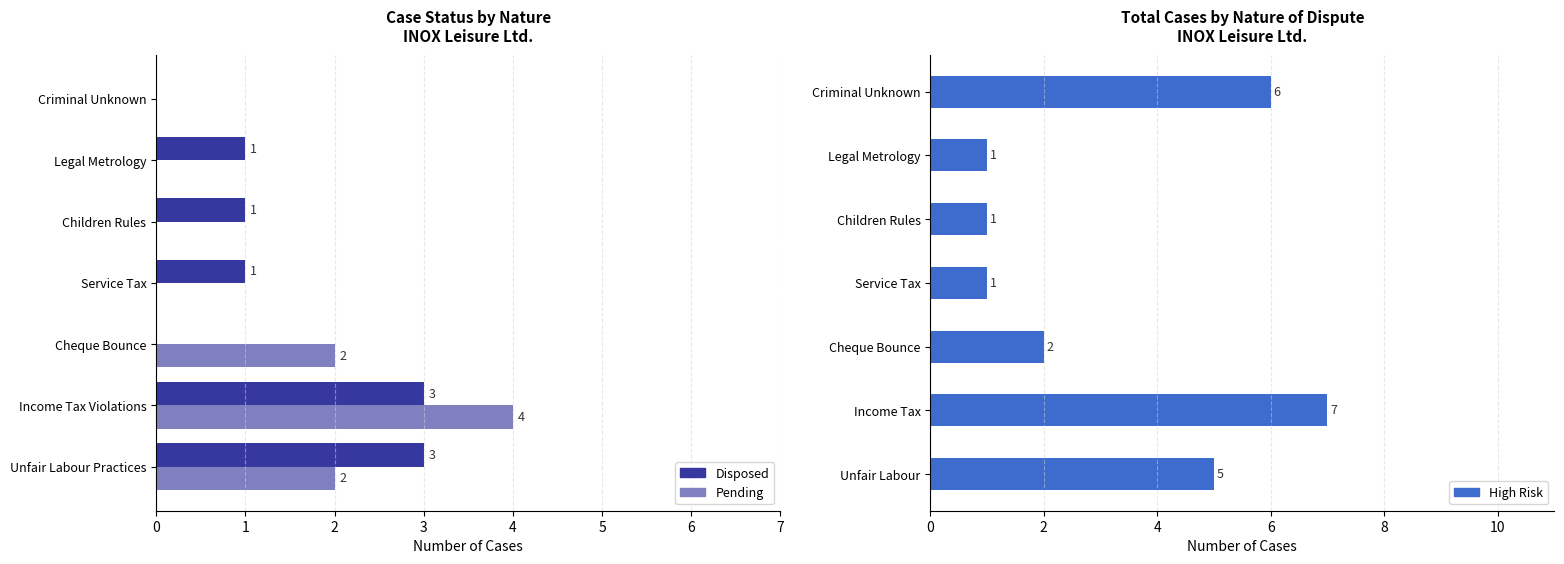

Between Criminal Unknown and Legal Metrology, which is larger?

Legal Metrology